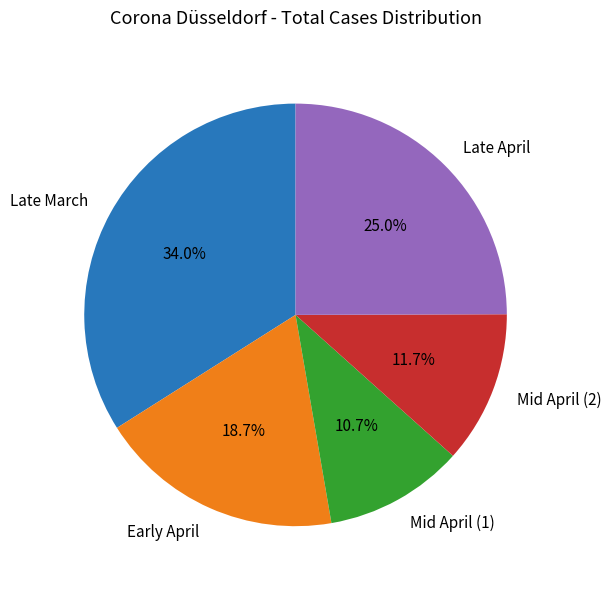

Approximately how many times larger is the value at Late April compared to Mid April (1)?

2.3